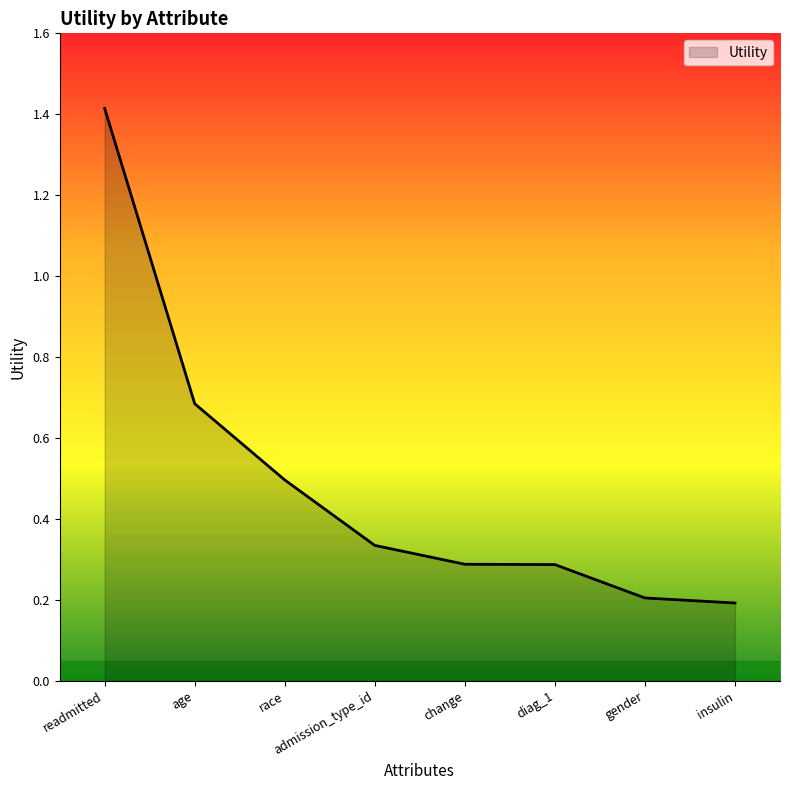

Between readmitted and insulin, which is larger?

readmitted